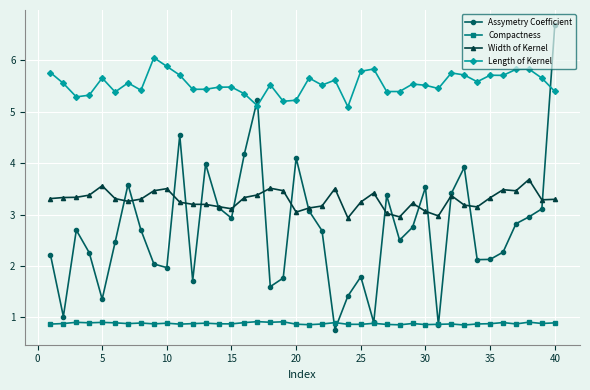

What is the value of the Assymetry Coefficient point at the 19th from the left?

1.8